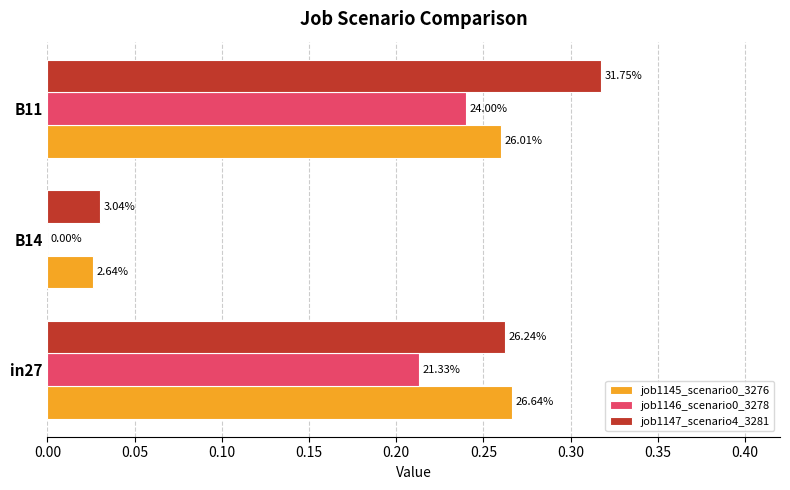

What is the difference between the maximum and minimum values in the job1146_scenario0_3278 series?

0.2